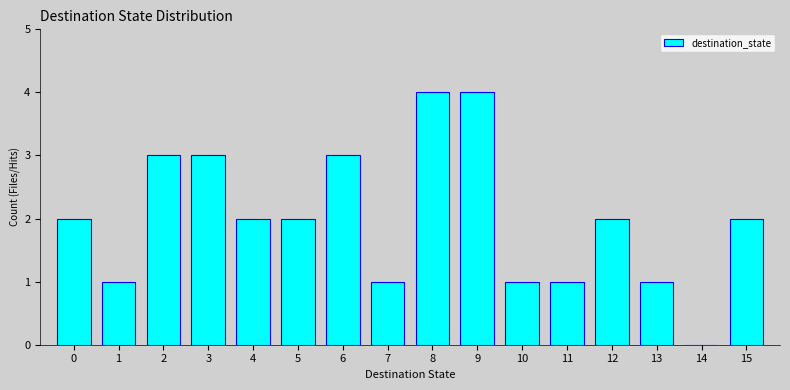

Reading left to right, list every bar in this chart as the range it spans on the x-axis followed by its height. The values are not printed on the chart, so give them approximately, as read against the axis.

-0.5 to 0.5: 2
0.5 to 1.5: 1
1.5 to 2.5: 3
2.5 to 3.5: 3
3.5 to 4.5: 2
4.5 to 5.5: 2
5.5 to 6.5: 3
6.5 to 7.5: 1
7.5 to 8.5: 4
8.5 to 9.5: 4
9.5 to 10.5: 1
10.5 to 11.5: 1
11.5 to 12.5: 2
12.5 to 13.5: 1
13.5 to 14.5: 0
14.5 to 15.5: 2